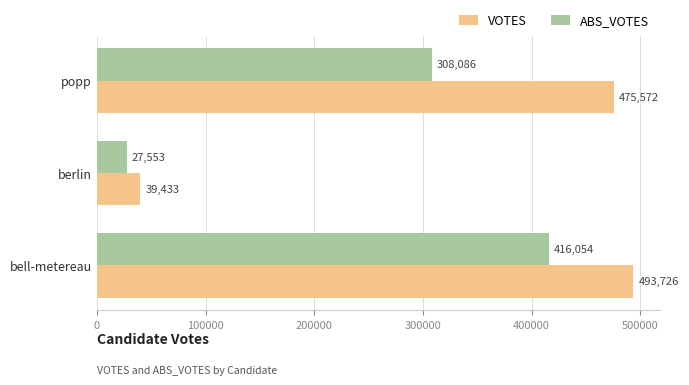

The ABS_VOTES series shows 571045 at bell-metereau. True or false?

False